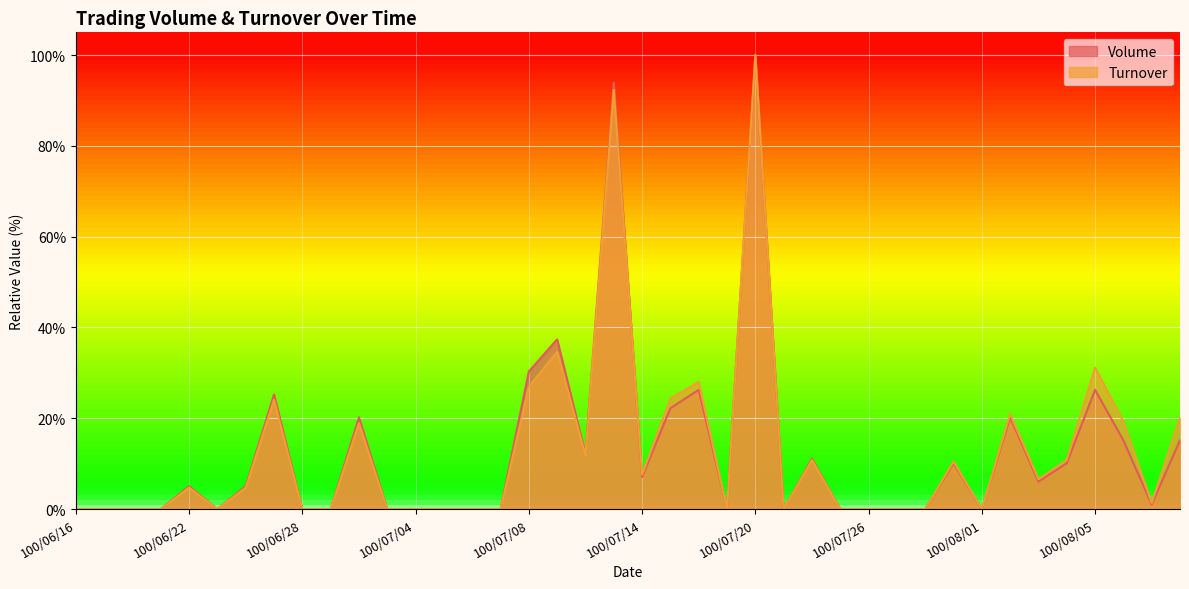

Rank the series by their maximum value, from highest to lowest.

Volume, Turnover